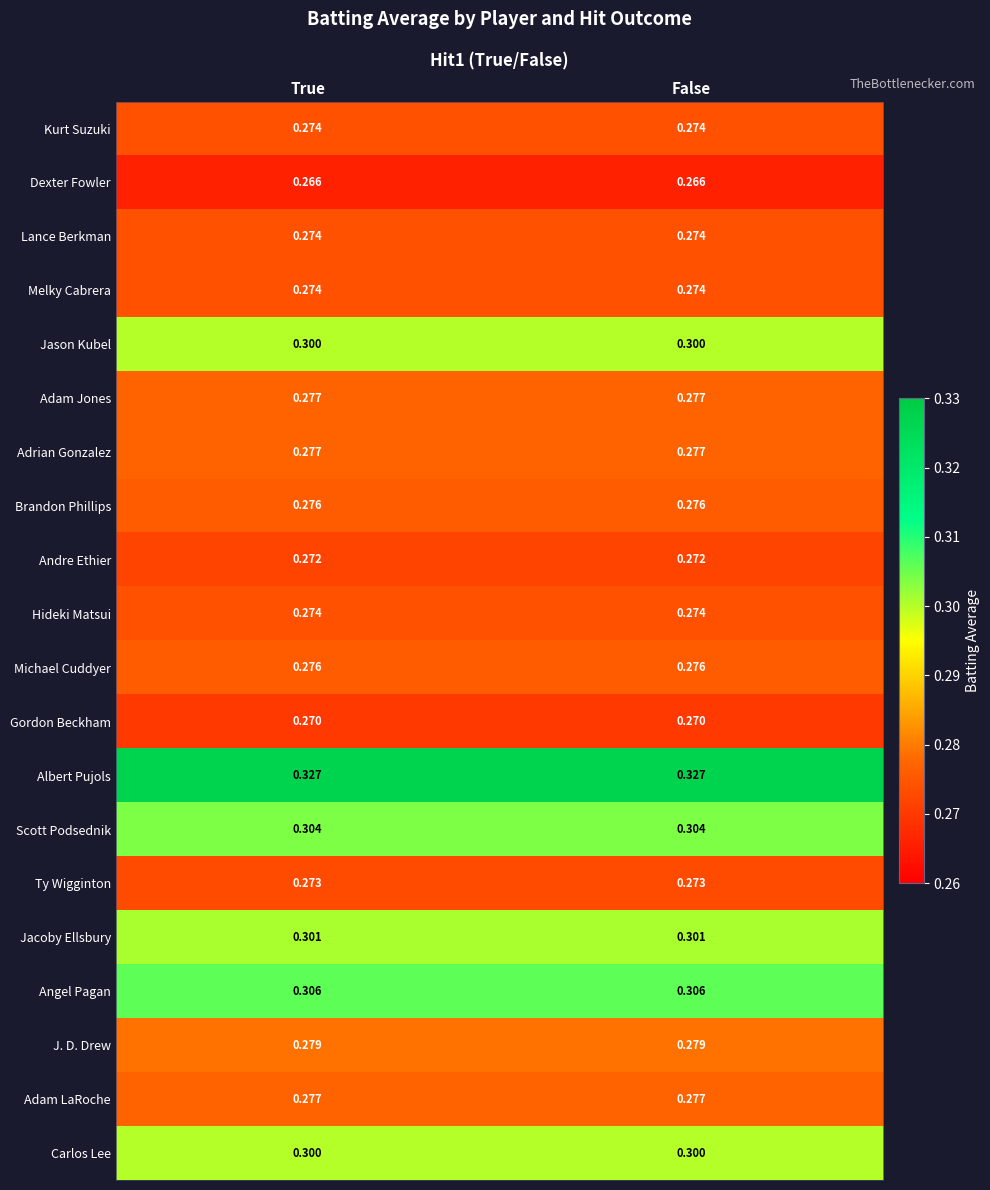

What is the minimum value shown in the chart?

0.3